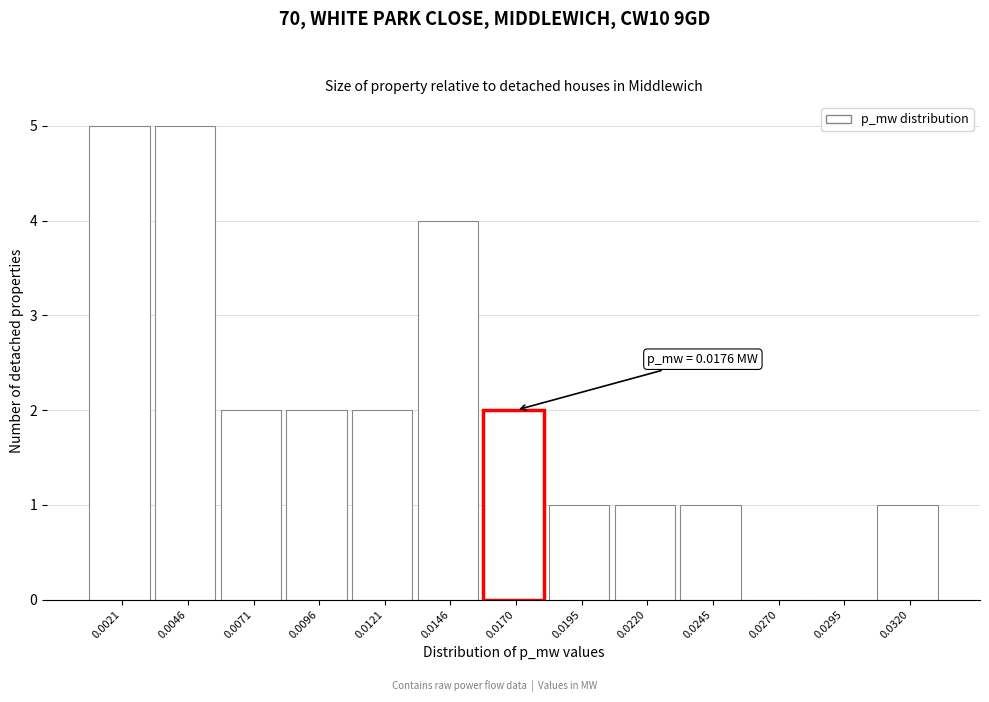

Reading left to right, extract all data points from this chart.

0.0021=5	0.0046=5	0.0071=2	0.0096=2	0.0121=2	0.0146=4	0.0170=2	0.0195=1	0.0220=1	0.0245=1	0.0270=0	0.0295=0	0.0320=1